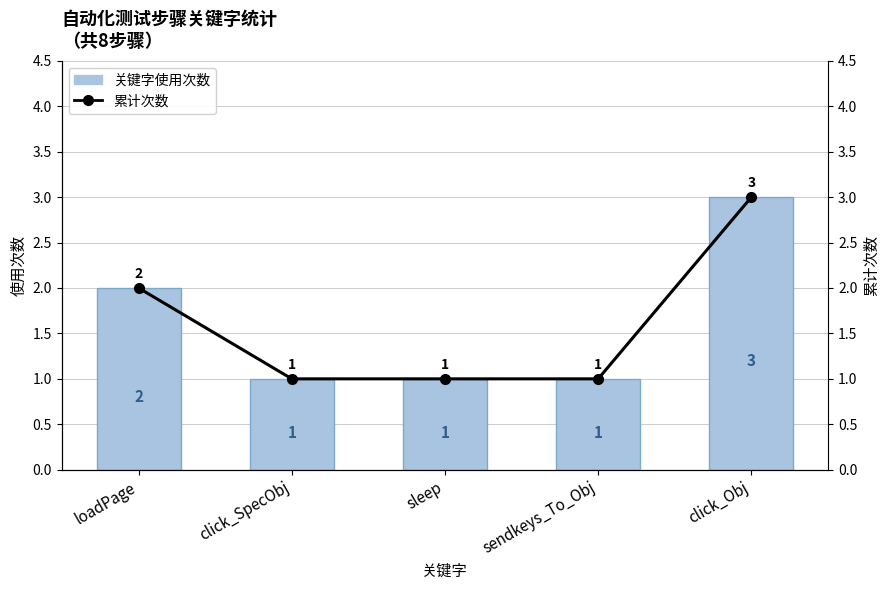

What is the maximum value for 关键字使用次数?

3